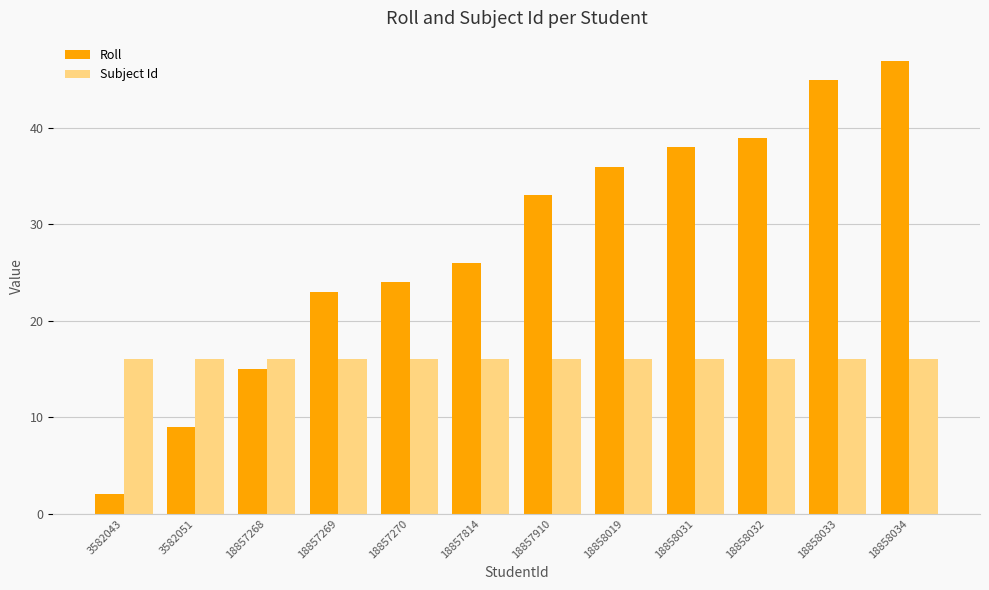

Is it true that Roll equals 19 at 18858031?

False